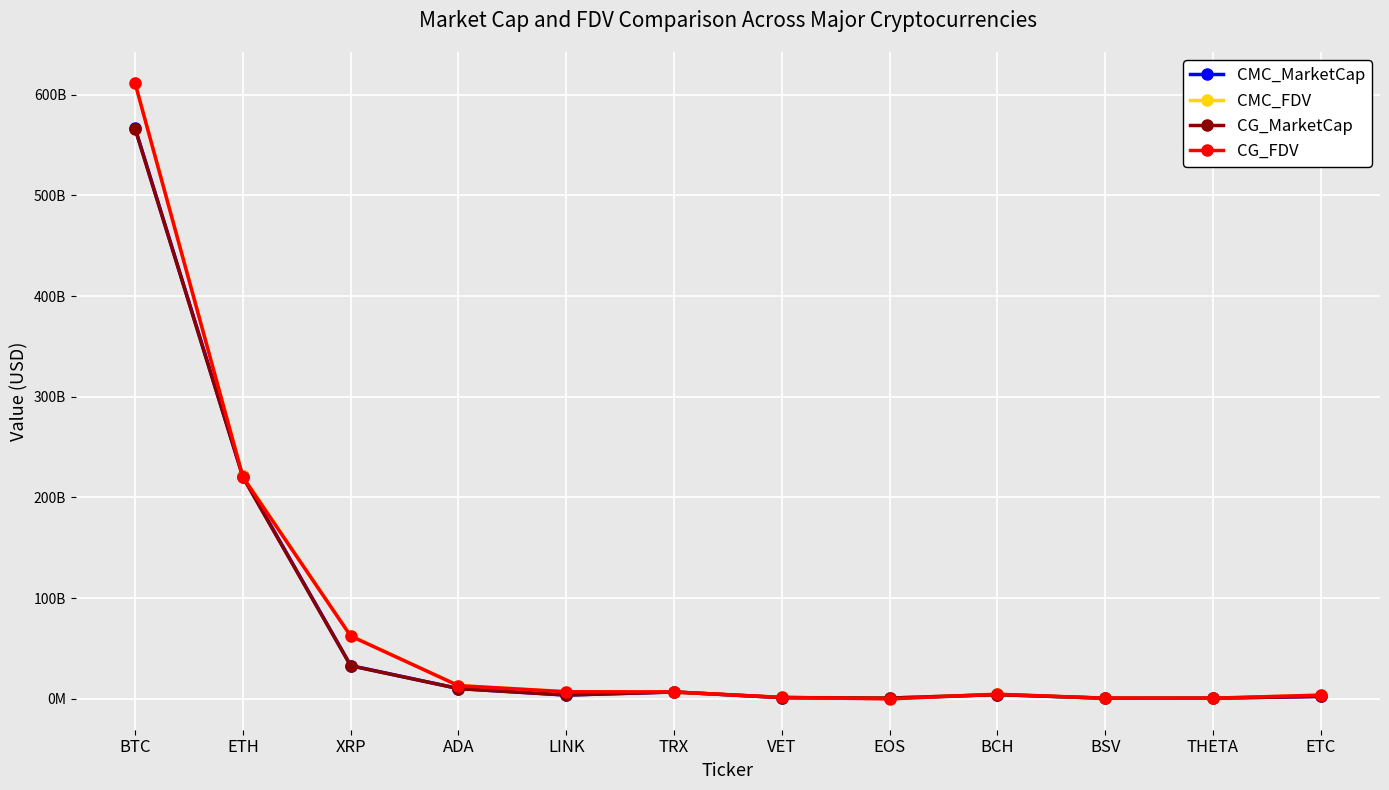

What is the sum of all CMC_MarketCap values?

851972586679.0